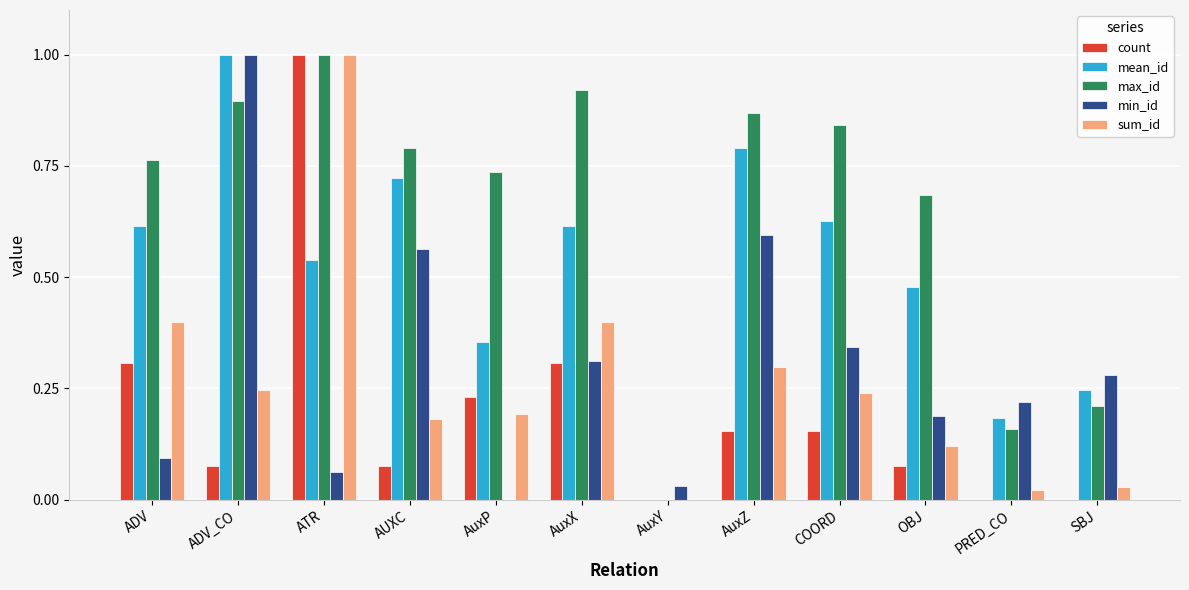

What is the greatest value displayed?

1.0